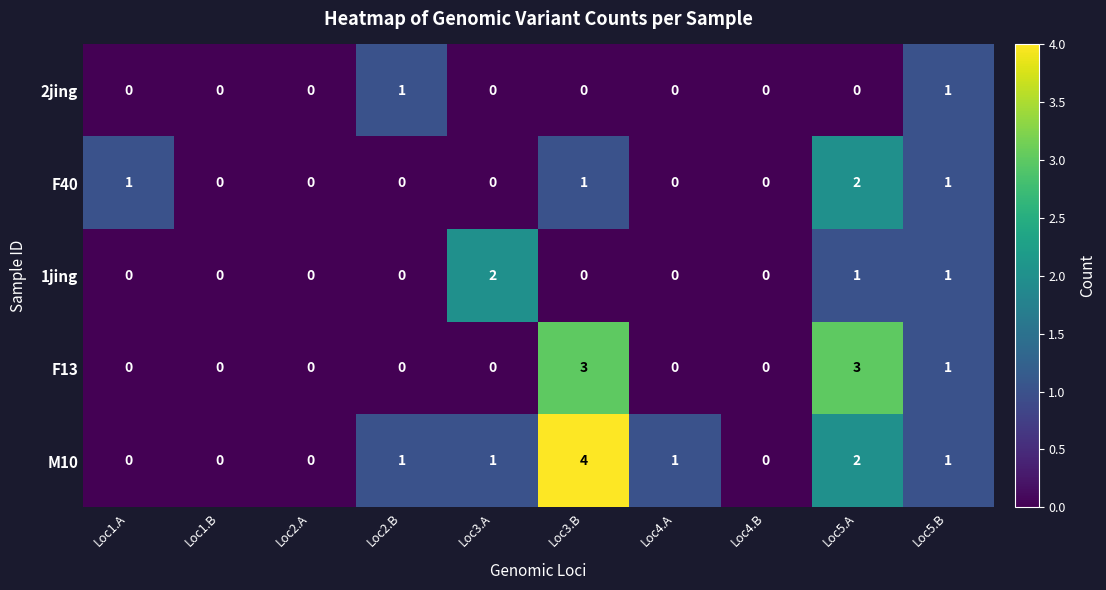

Which series has the largest total across all categories?

M10